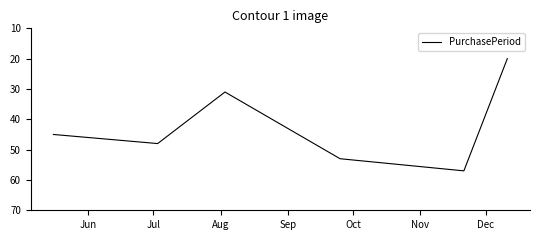

What is the maximum value shown in the chart?

57